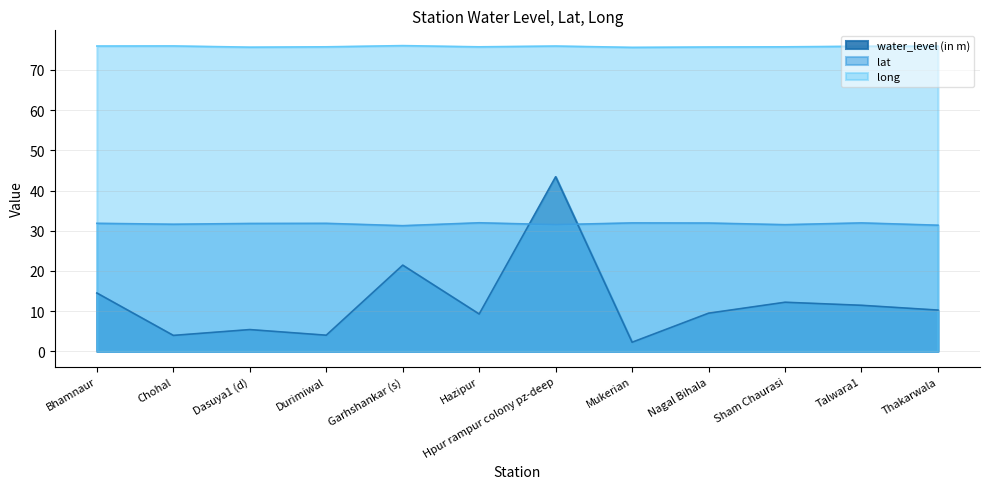

After their last crossing, which series has the higher values: water_level (in m) or lat?

lat